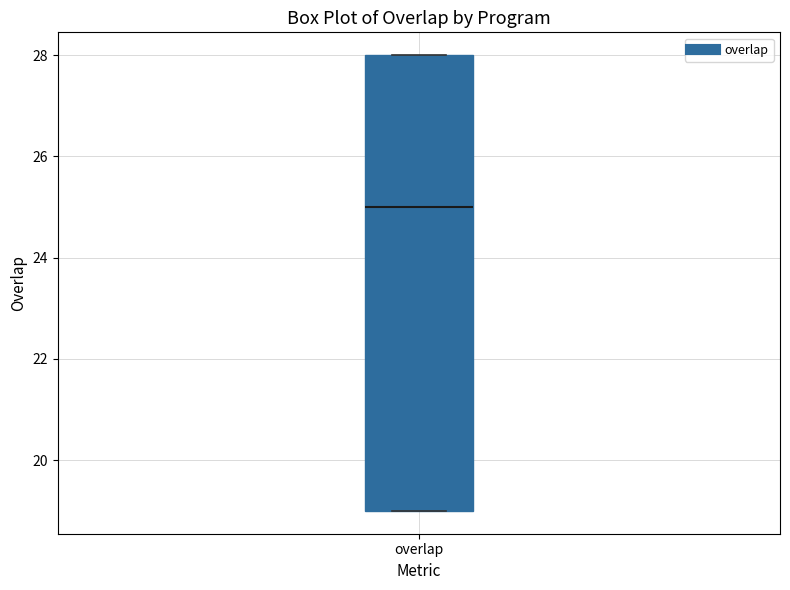

Read this box plot against the y-axis: the position of the median line, the range covered by the box, and the ends of both whiskers. The values are not printed on the chart, so give them approximately, as read against the axis.

median 25, box 19 to 28, whiskers 19 to 28